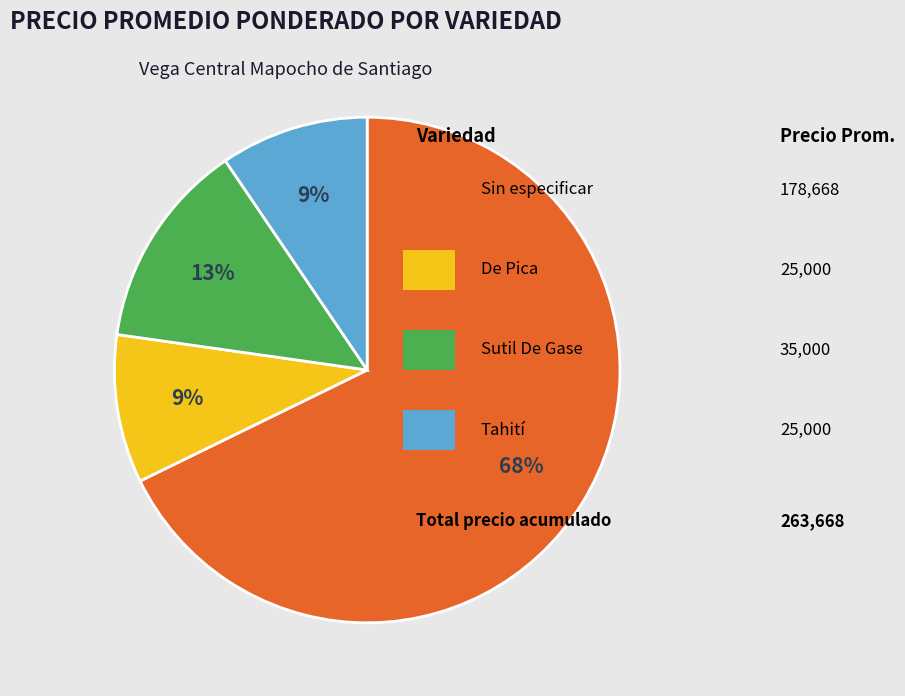

Is there a majority slice in this chart?

Yes